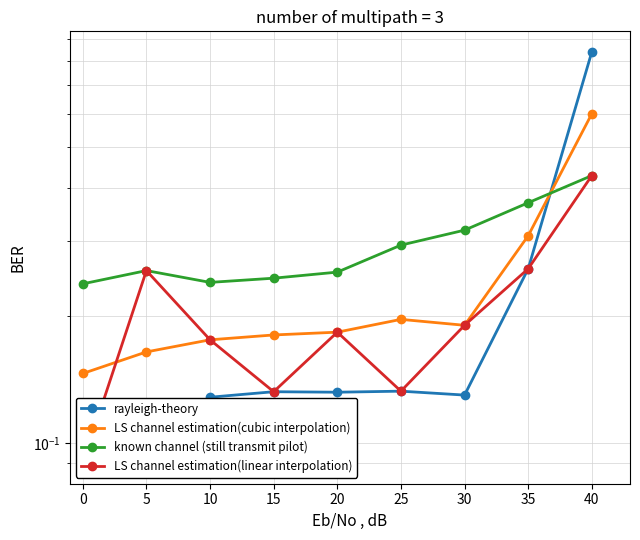

What is the spread (max minus min) of values at 25?

0.2